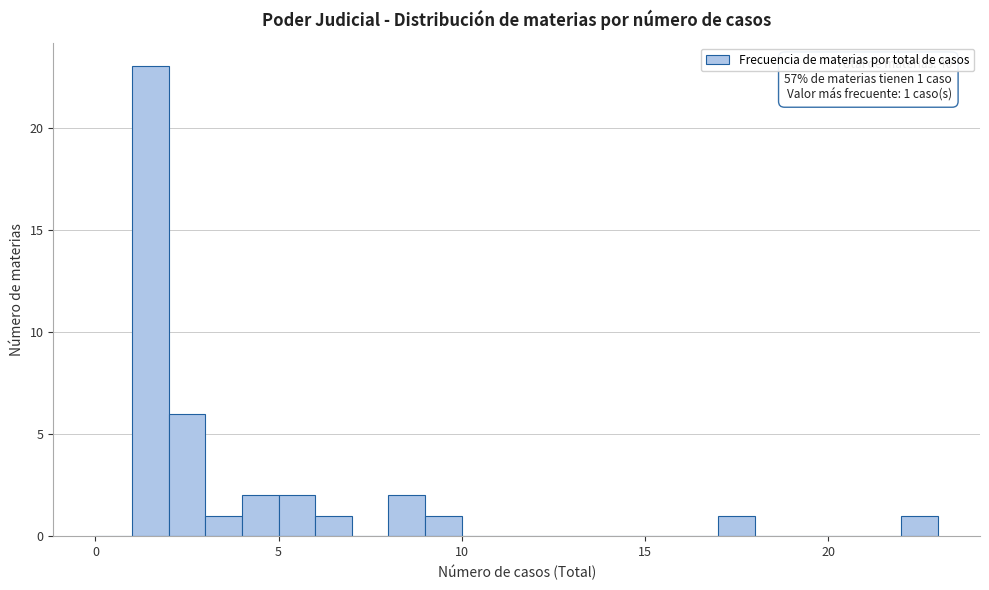

Read against the x-axis, roughly where is the centre of the tallest bar?

1.5